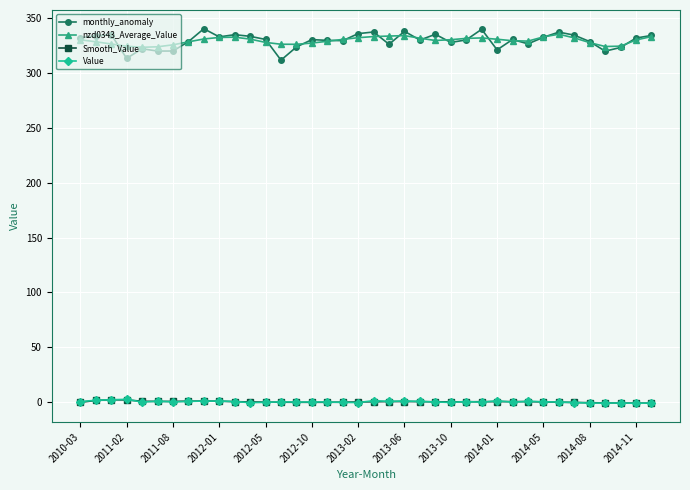

Which series has the widest spread of values?

monthly_anomaly